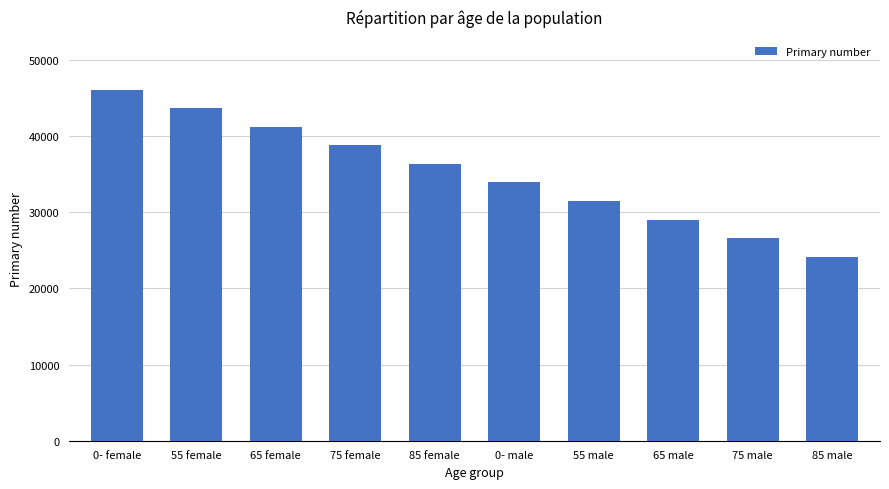

At which label does the data first exceed 36334?

0- female